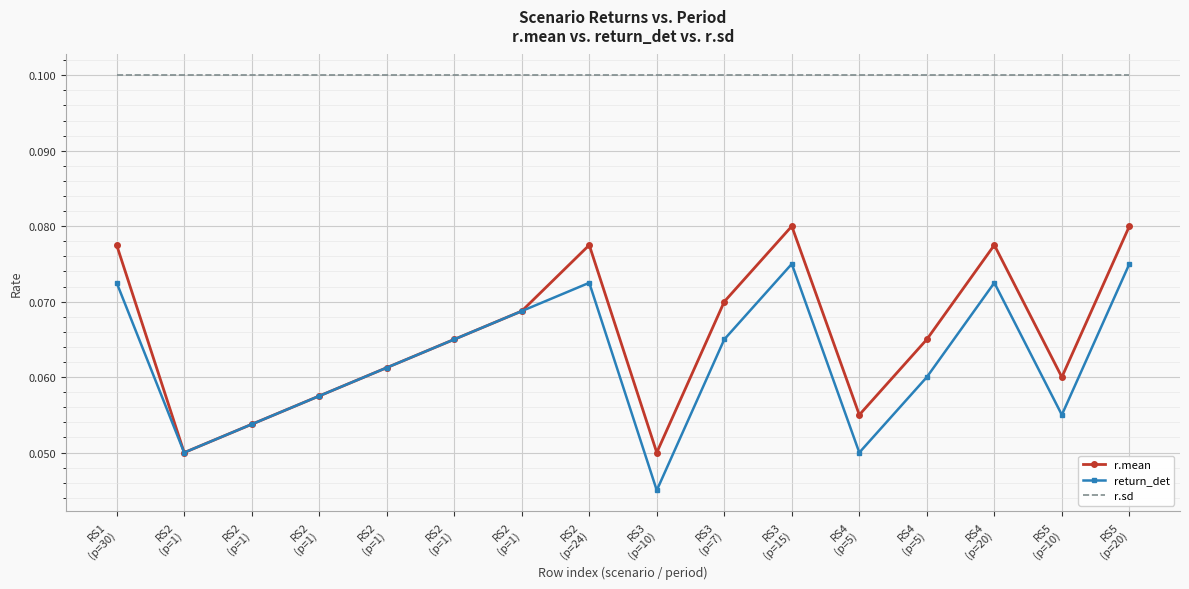

True or false: r.mean and return_det cross at least once.

False